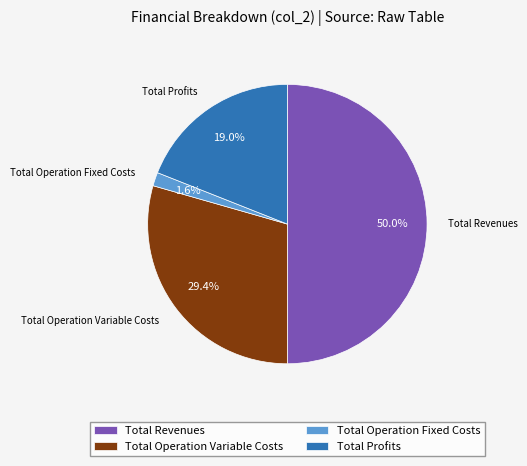

To the nearest percent, what portion does Total Profits represent?

19%